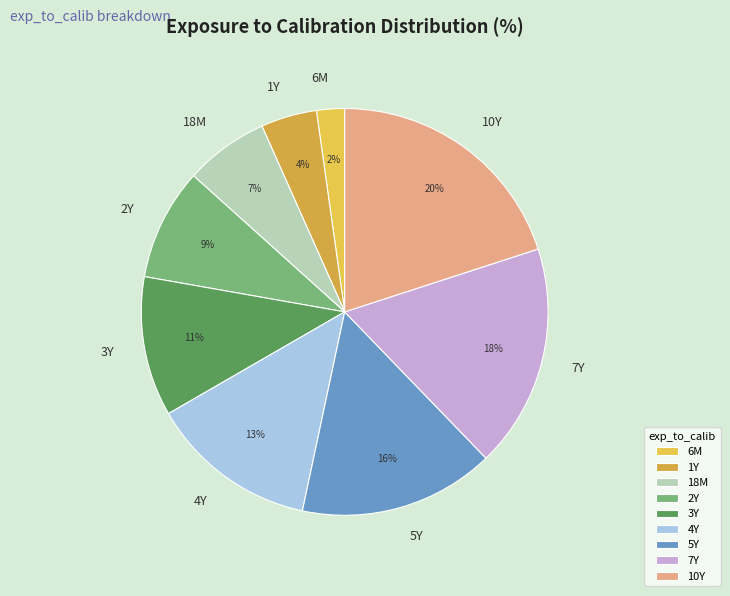

Do 2Y and 3Y together represent more than half of the pie?

No